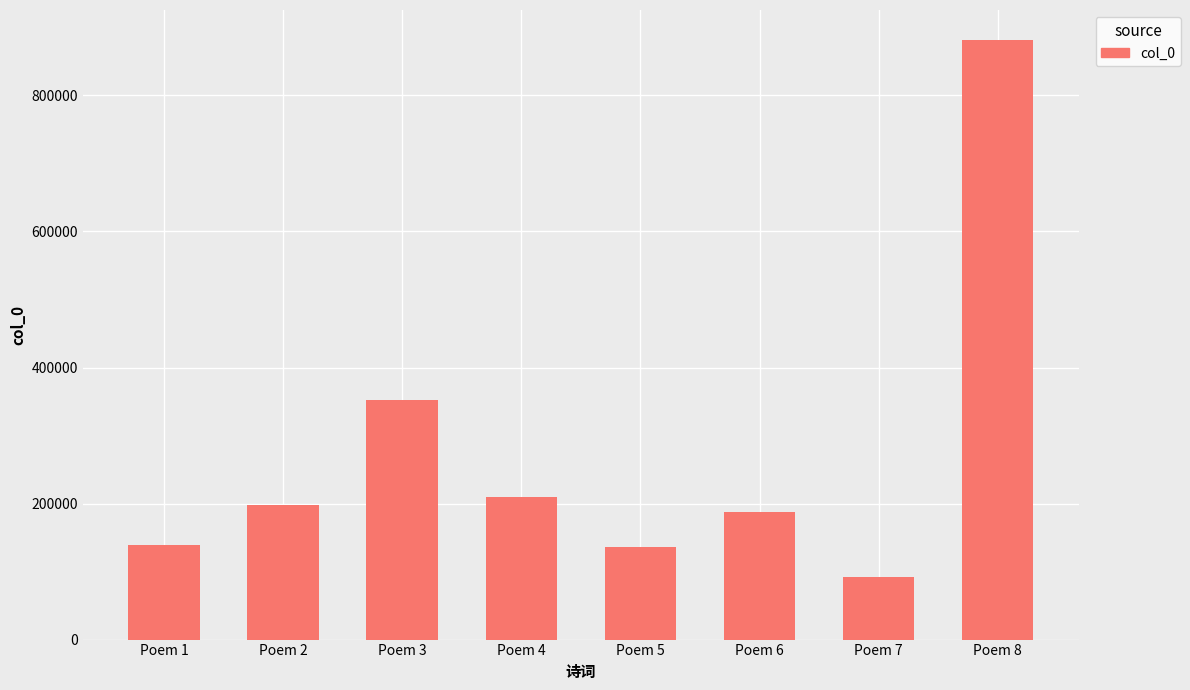

True or false: the data shows 161659 at Poem 7.

False